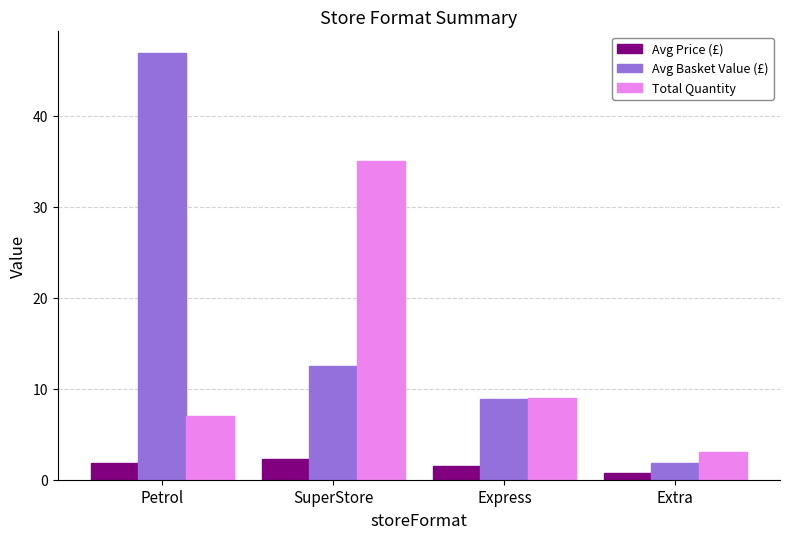

What is the maximum value for Total Quantity?

35.0